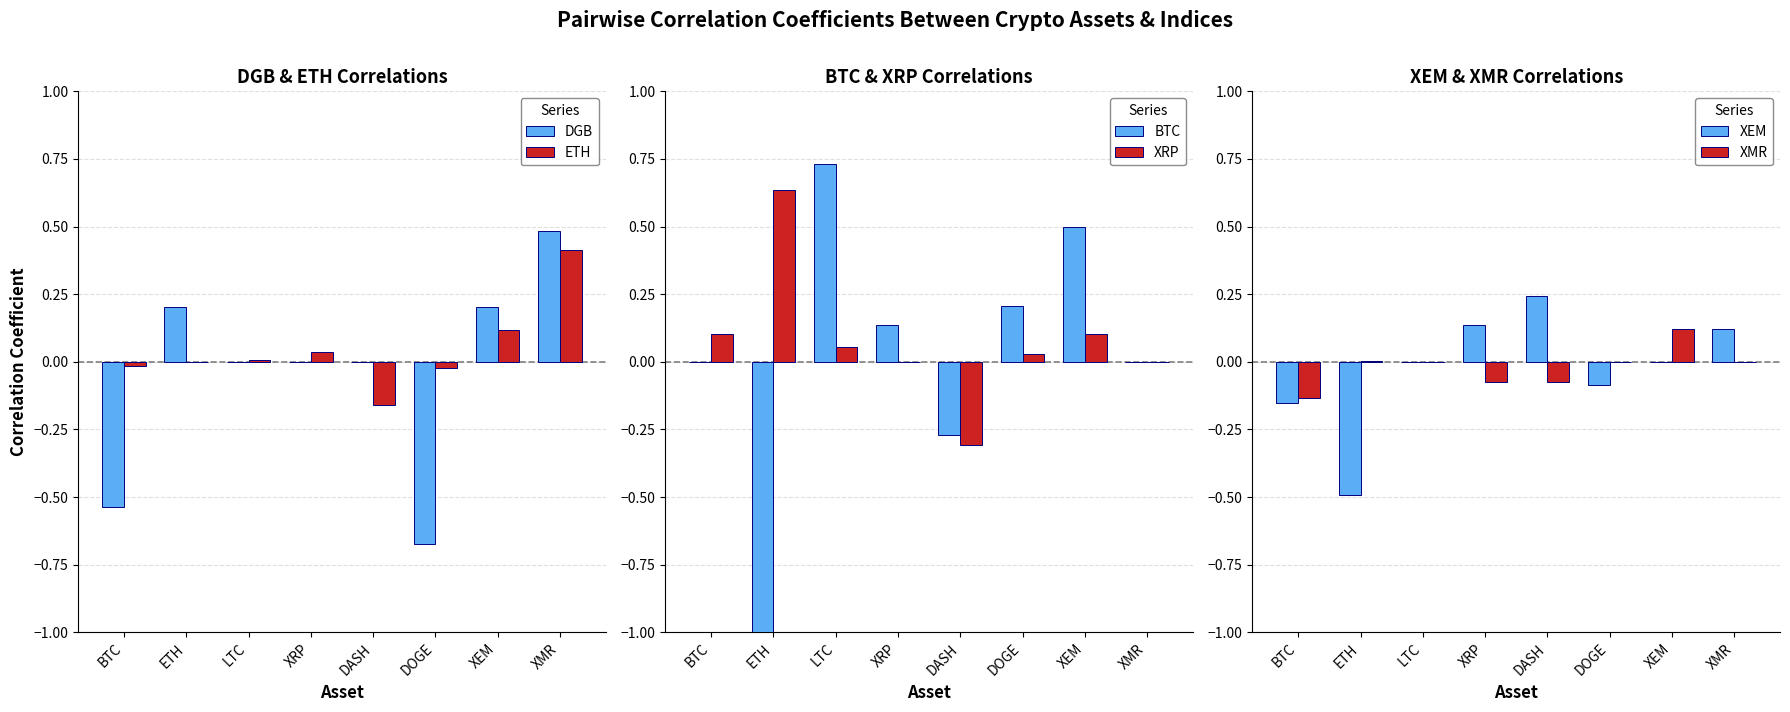

Reading left to right, what are all the values shown in this chart?

DGB: -0.5	0.2	0.0	0.0	0.0	-0.7	0.2	0.5
ETH: -0.0	0.0	0.0	0.0	-0.2	-0.0	0.1	0.4
BTC: 0.0	-3.0	0.7	0.1	-0.3	0.2	0.5	-0.0
XRP: 0.1	0.6	0.1	0.0	-0.3	0.0	0.1	0.0
XEM: -0.2	-0.5	0.0	0.1	0.2	-0.1	0.0	0.1
XMR: -0.1	0.0	0.0	-0.1	-0.1	0.0	0.1	0.0